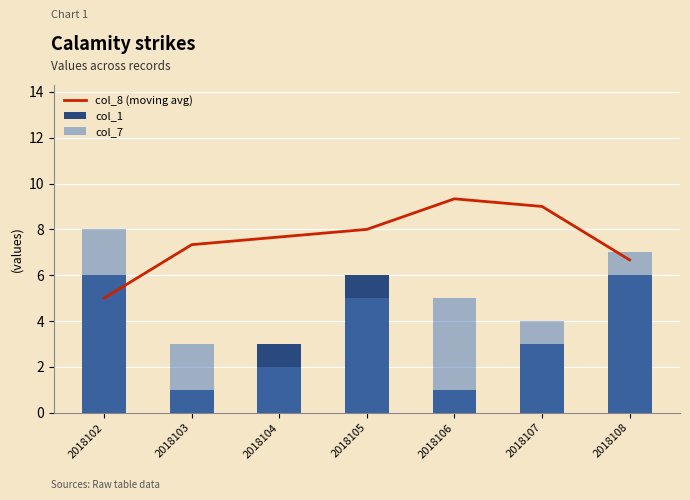

Rank the categories by col_7 value from highest to lowest.

2018102, 2018108, 2018105, 2018106, 2018107, 2018103, 2018104